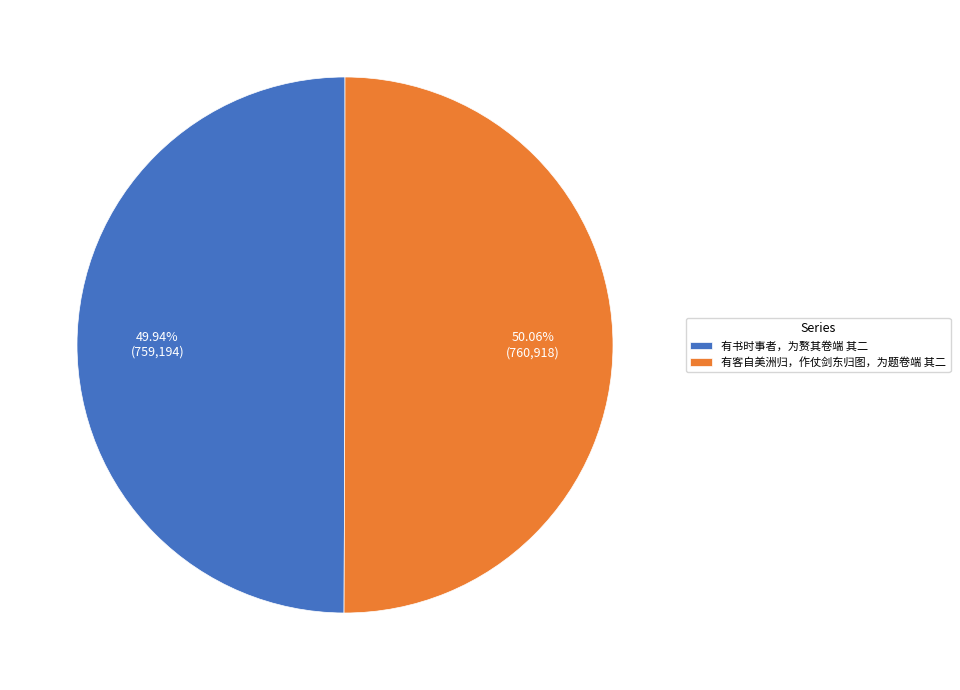

To the nearest percent, what percentage of the pie is 有书时事者，为赘其卷端 其二?

50%